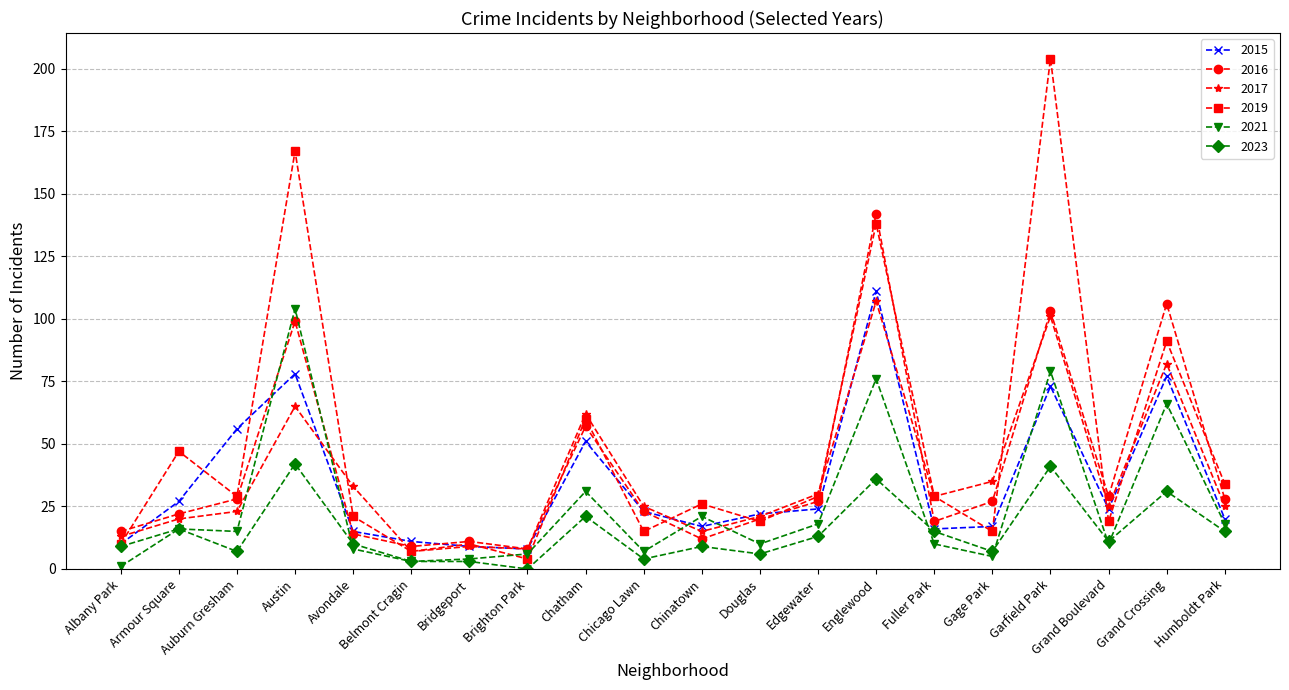

At Grand Crossing, list the series in order from largest to smallest.

2016, 2019, 2017, 2015, 2021, 2023